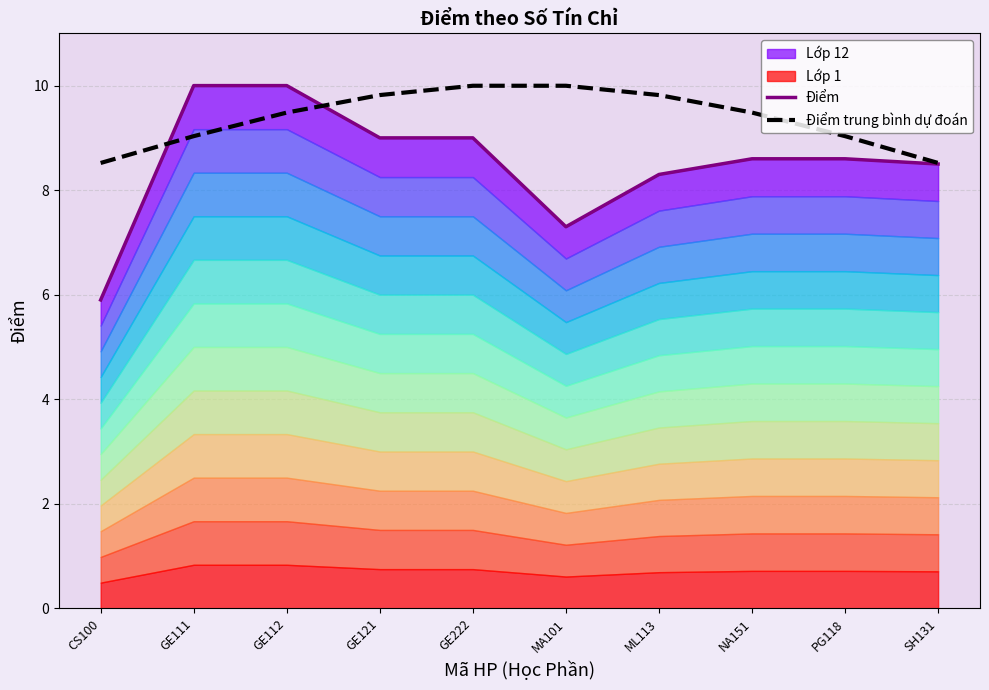

True or false: Điểm trung bình dự đoán has a value of 3.4 at SH131.

False